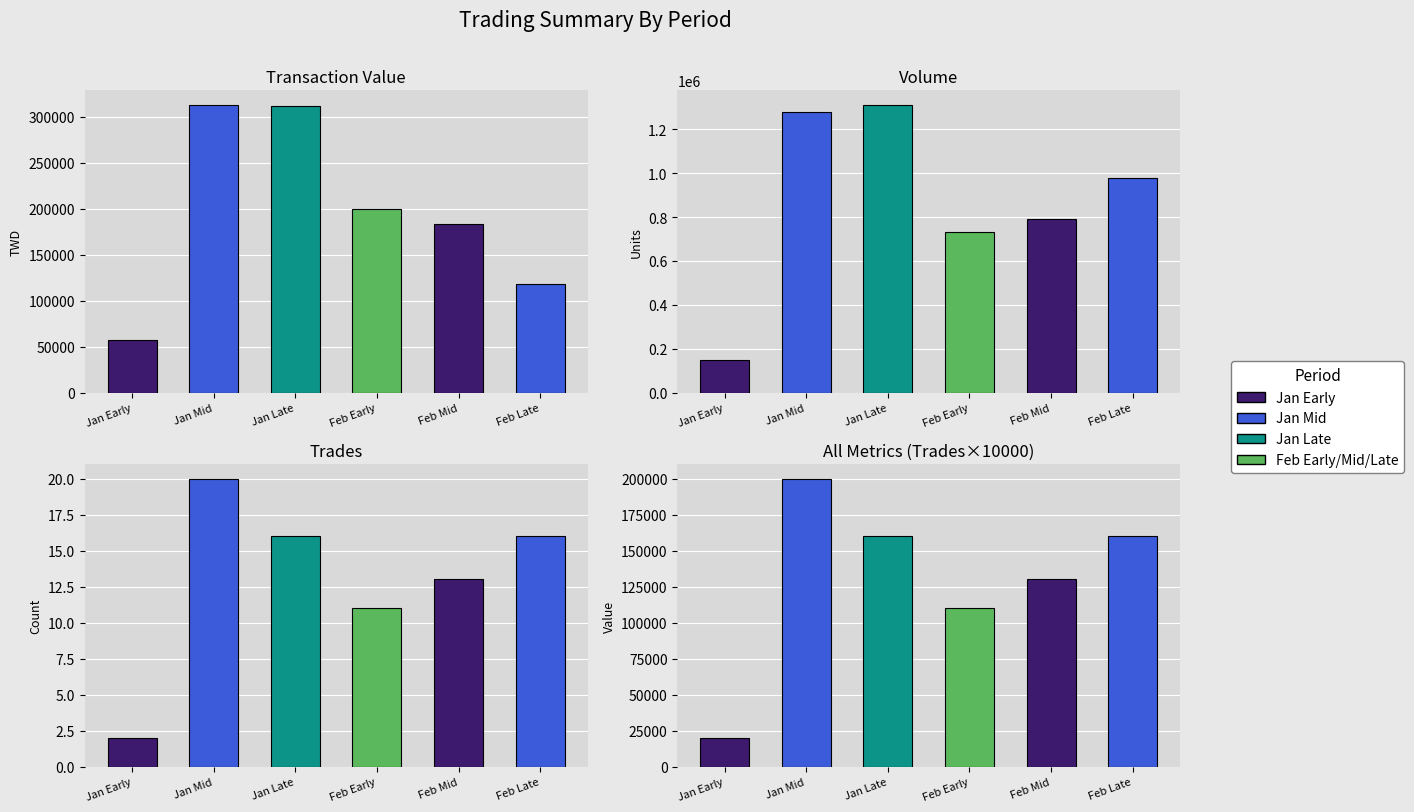

Between Jan Mid and Feb Mid, which is larger?

Jan Mid